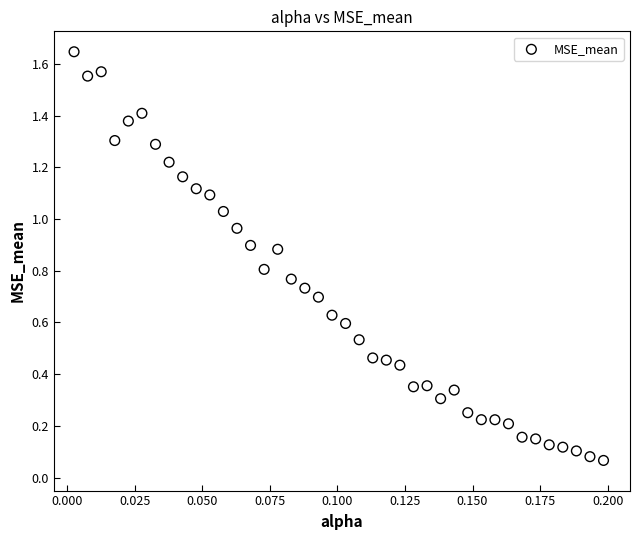

How many data points are displayed?

40